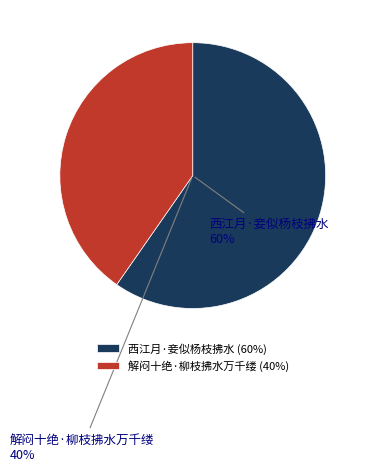

Which has a higher value, 解闷十绝·柳枝拂水万千缕 or 西江月·妾似杨枝拂水?

西江月·妾似杨枝拂水